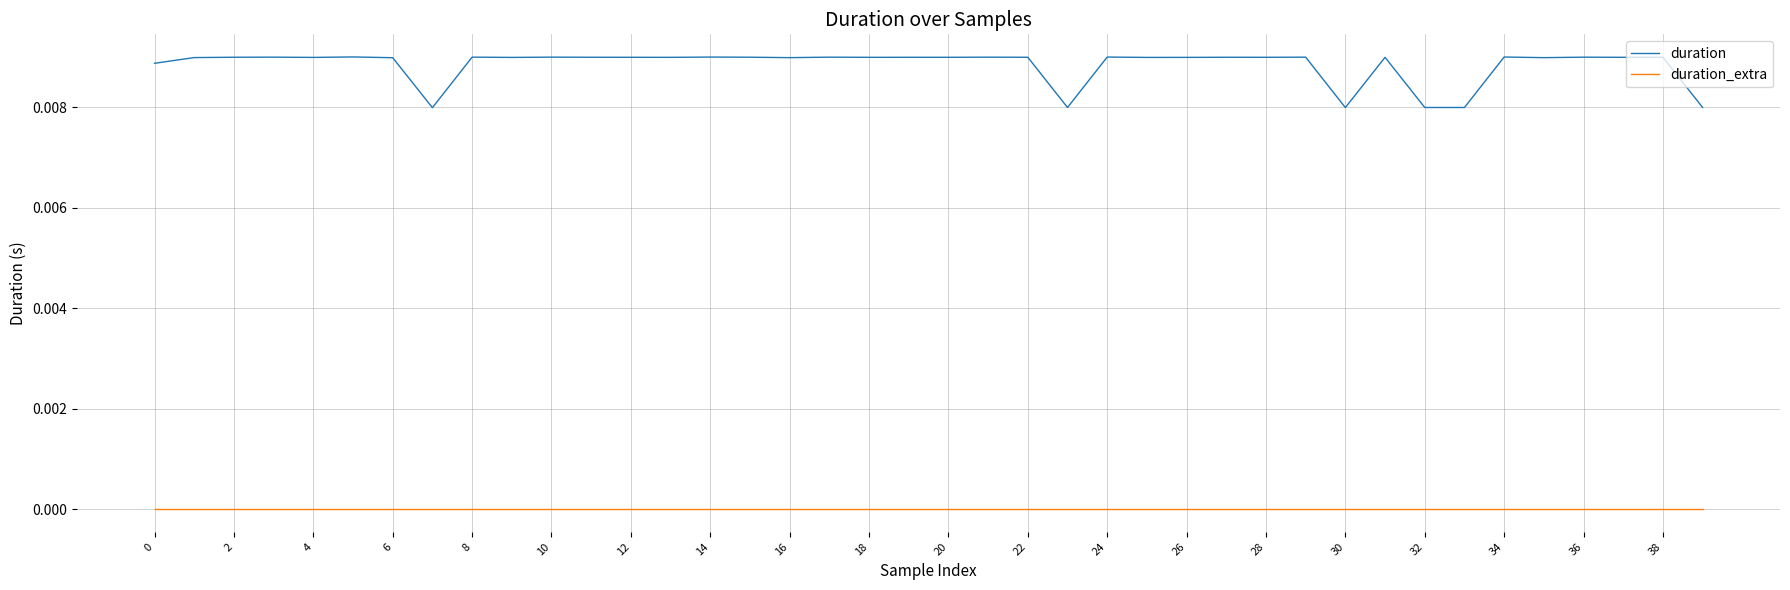

List the series in order of their overall mean, lowest first.

duration_extra, duration